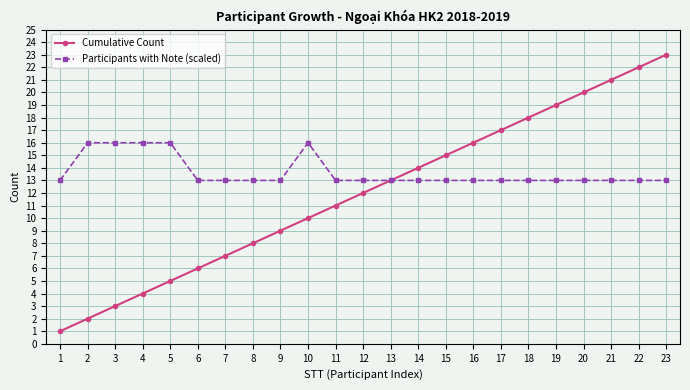

The value of Cumulative Count at 9 is 9. True or false?

True